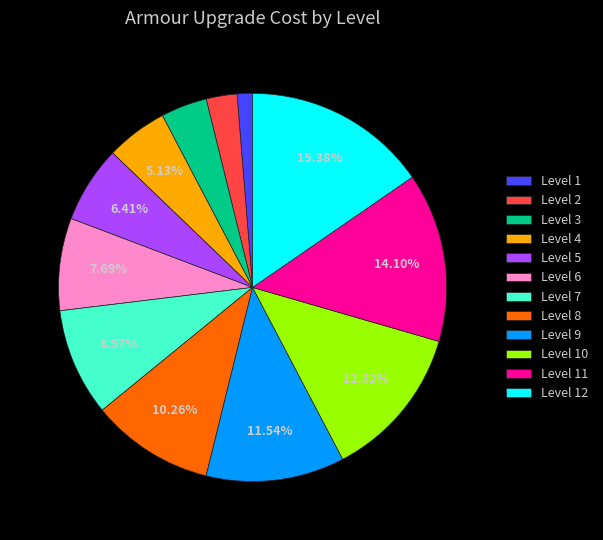

What percentage is the Level 8 slice, to the nearest percent?

10%